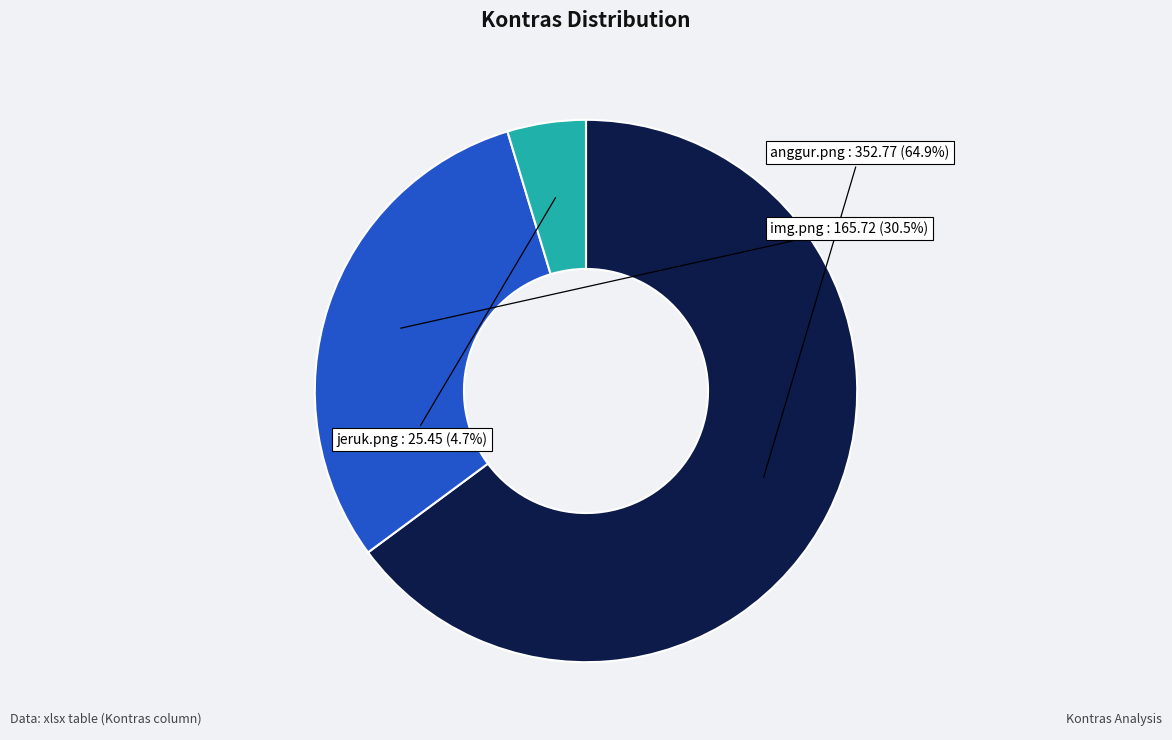

Count the number of slices in the pie.

3